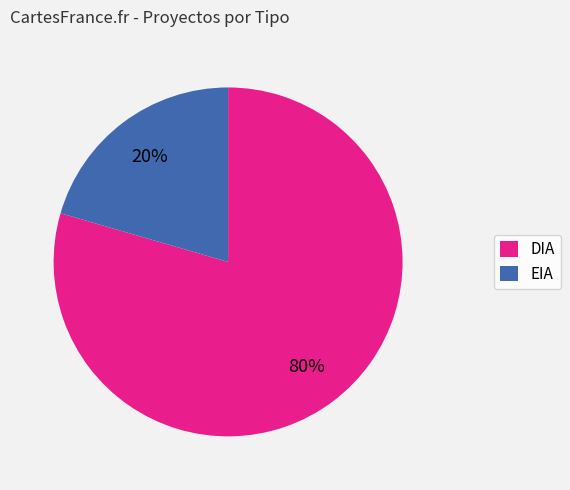

Which category has the smallest portion of the pie?

EIA